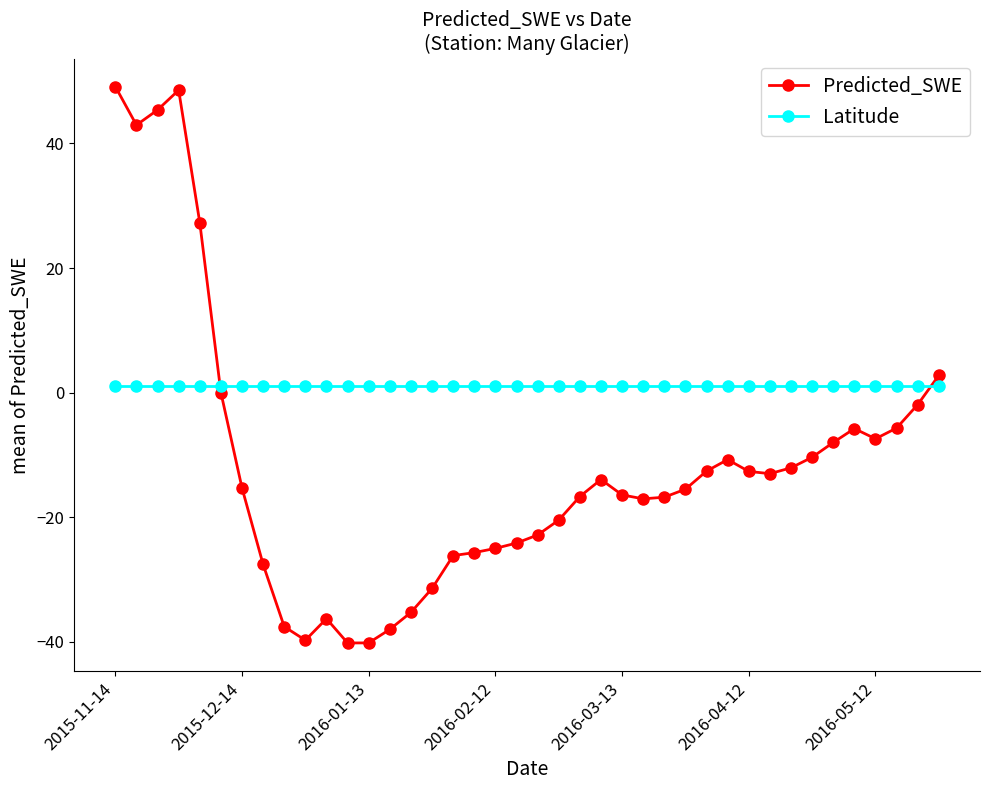

What is the minimum value shown in the chart?

-40.2